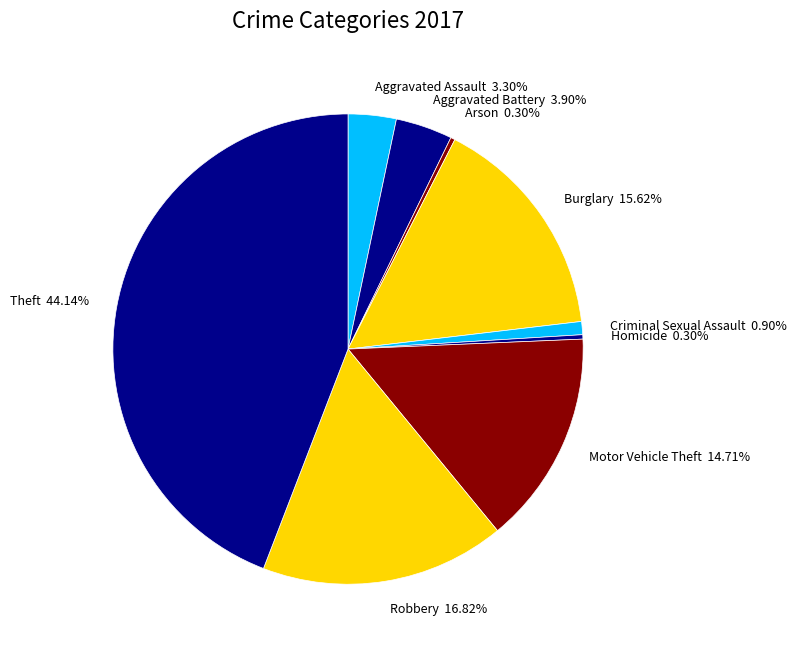

True or false: Criminal Sexual Assault accounts for 1% of the total.

True